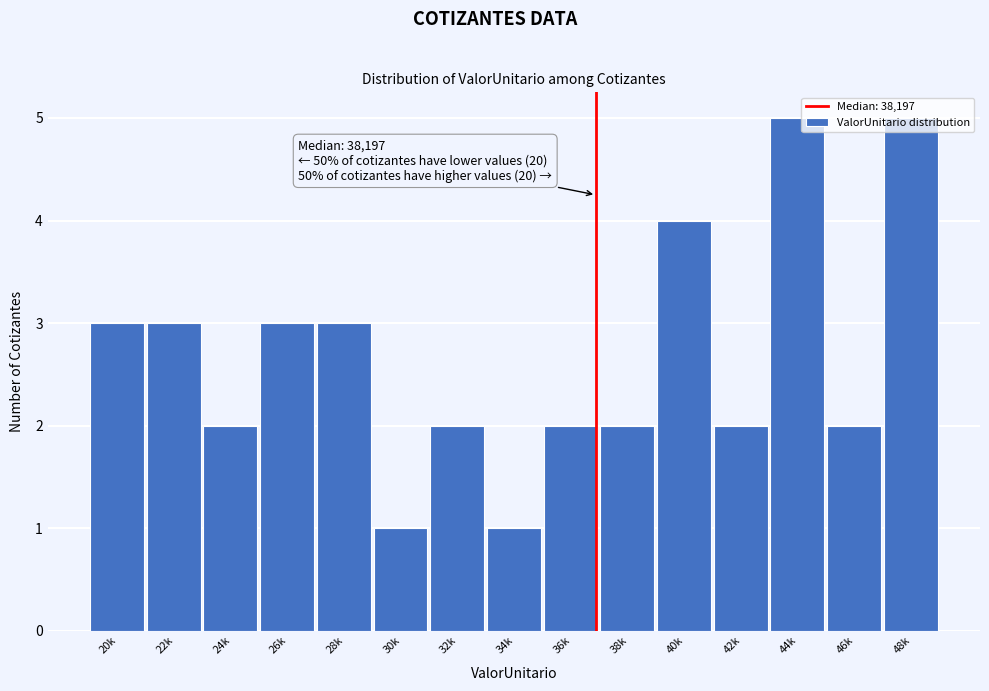

What is the average value?

3